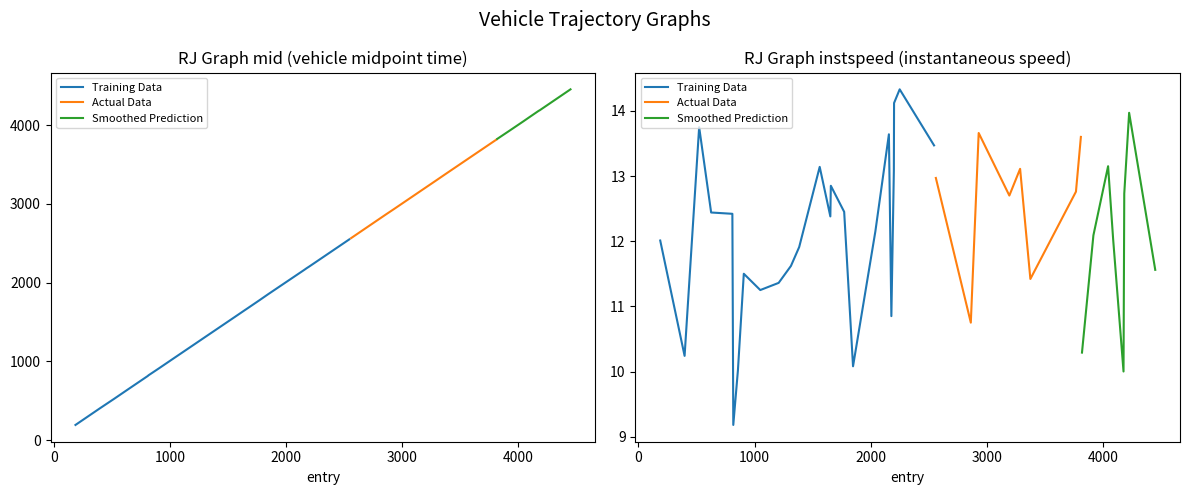

What is the label of the 25th point from the left?

24